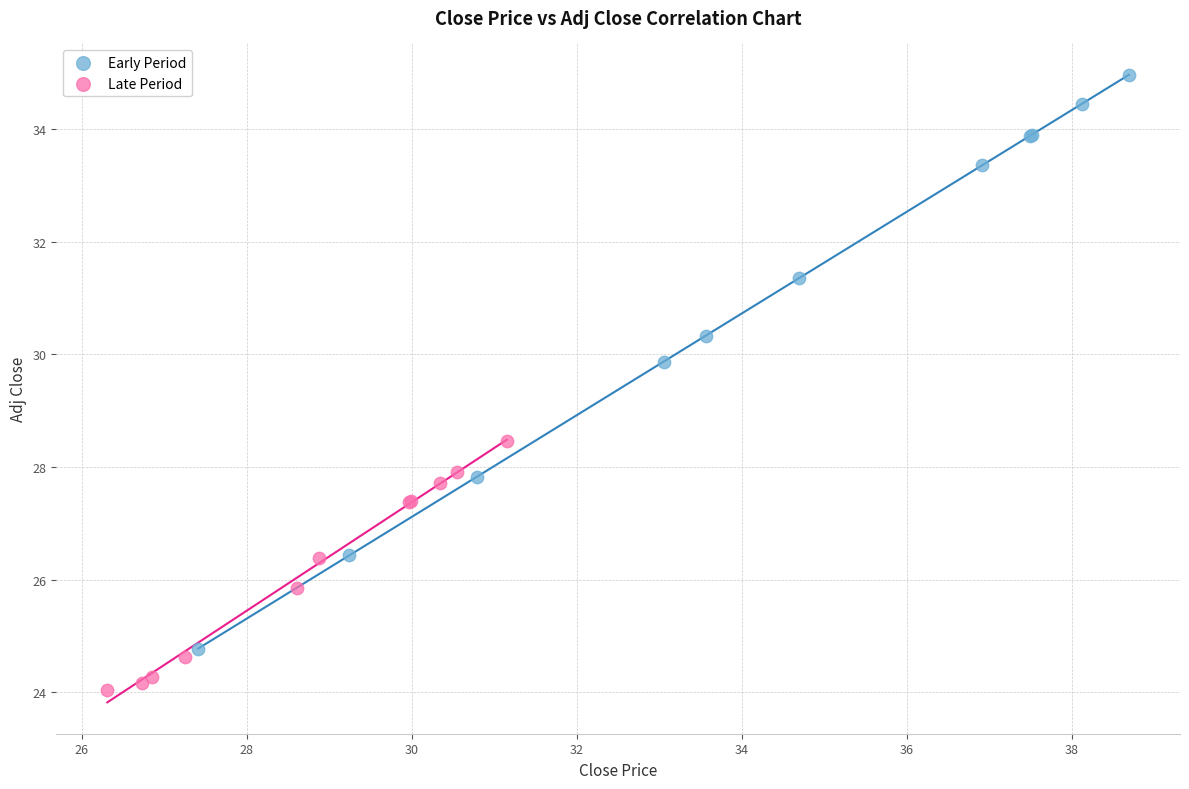

Which series contains the highest Y value?

Early Period